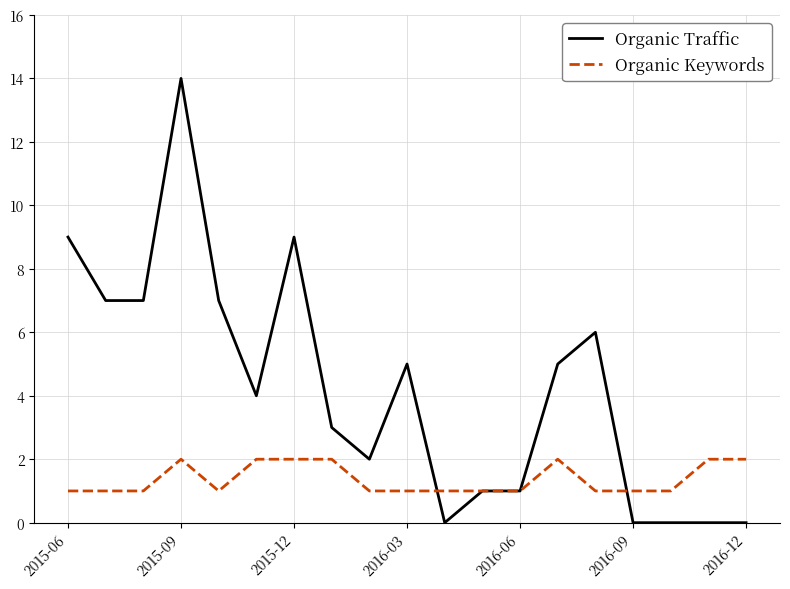

Which series has the largest range (max minus min)?

Organic Traffic